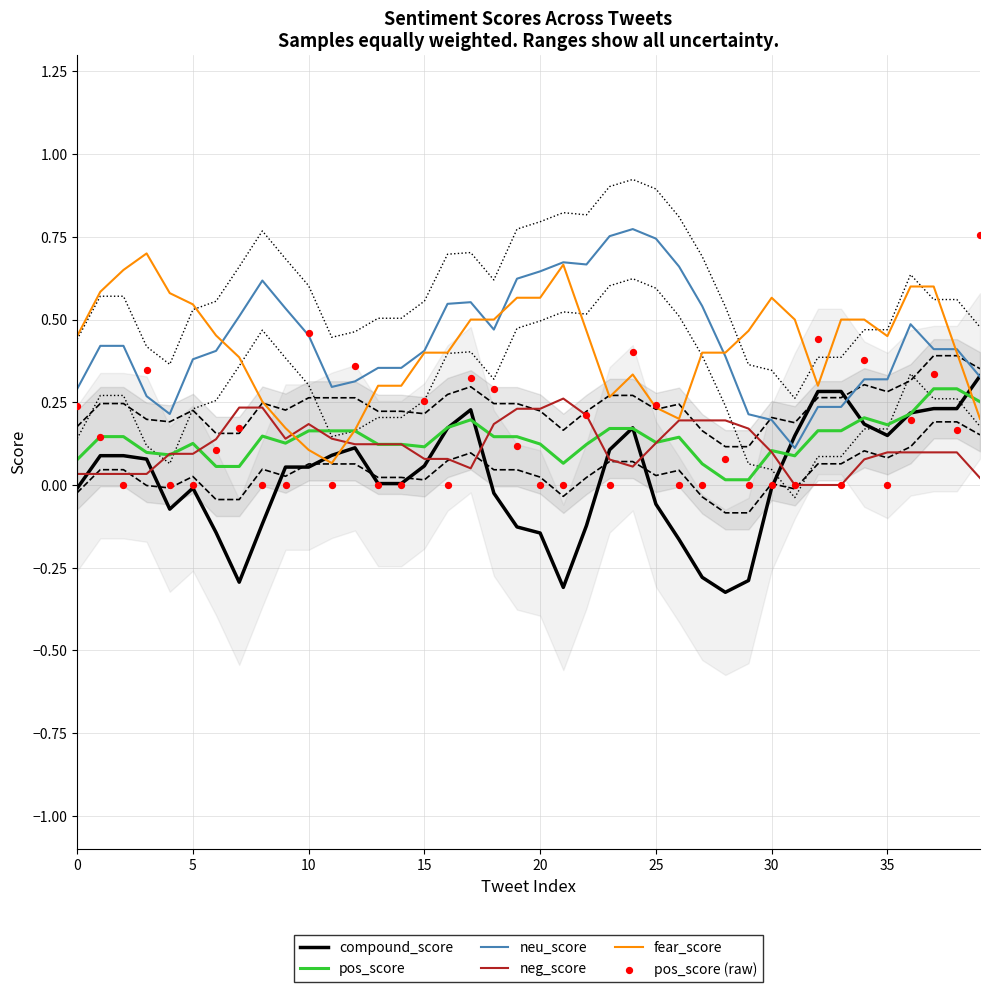

At which category is the sum across all series the highest?

37